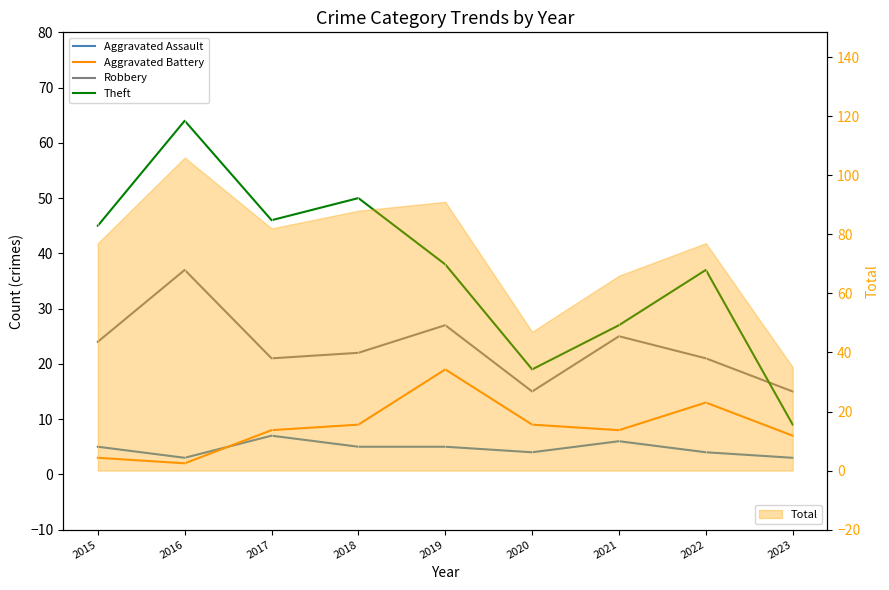

Reading left to right, what are all the values shown in this chart?

Aggravated Assault: 2015=5	2016=3	2017=7	2018=5	2019=5	2020=4	2021=6	2022=4	2023=3
Aggravated Battery: 2015=3	2016=2	2017=8	2018=9	2019=19	2020=9	2021=8	2022=13	2023=7
Robbery: 2015=24	2016=37	2017=21	2018=22	2019=27	2020=15	2021=25	2022=21	2023=15
Theft: 2015=45	2016=64	2017=46	2018=50	2019=38	2020=19	2021=27	2022=37	2023=9